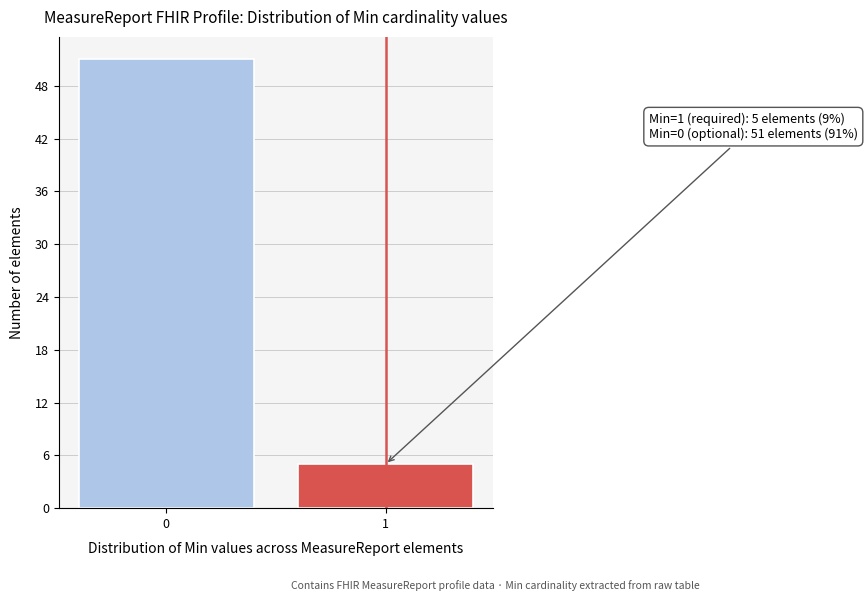

Reading left to right, extract all data points from this chart.

0=51	1=5